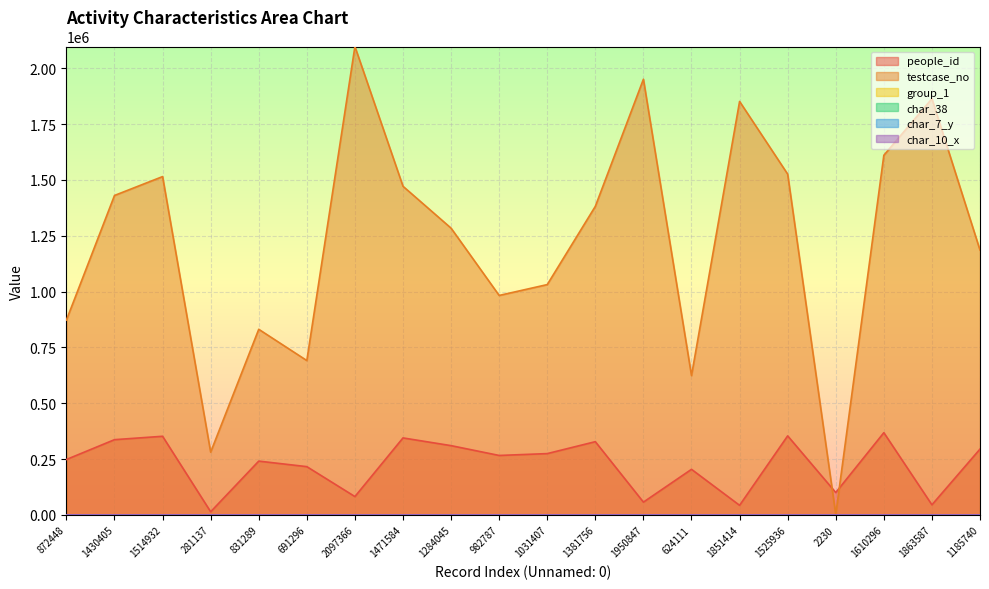

What is the difference between the maximum and second lowest values in the group_1 series?

1